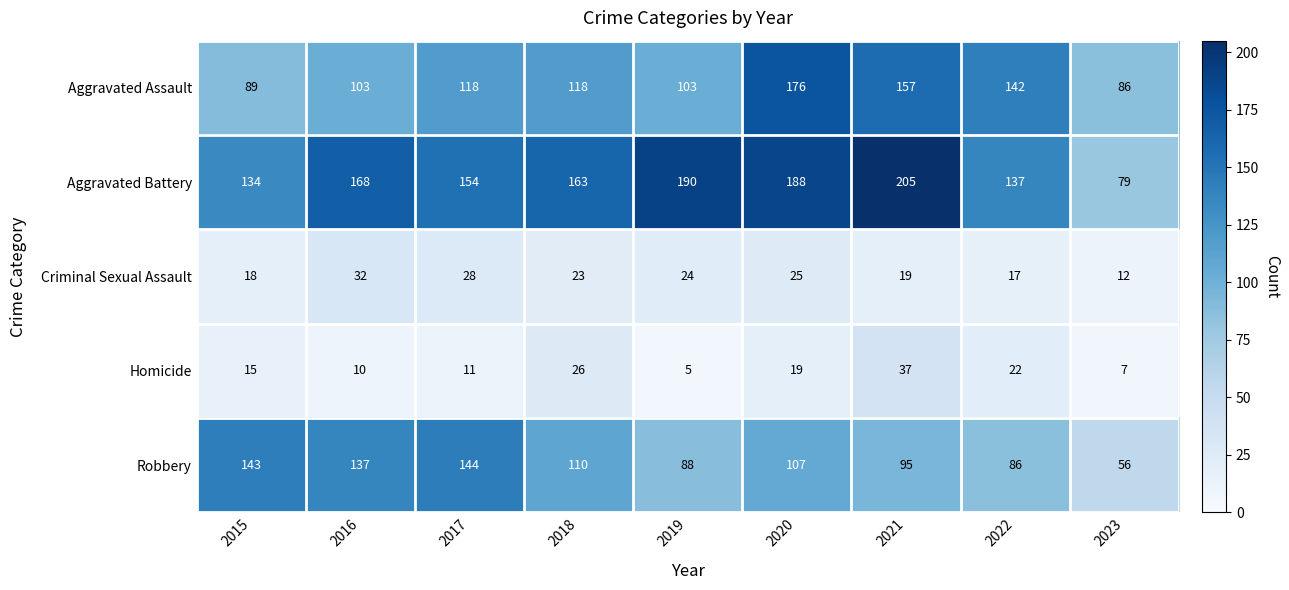

At 2019, list the series in order from largest to smallest.

Aggravated Battery, Aggravated Assault, Robbery, Criminal Sexual Assault, Homicide